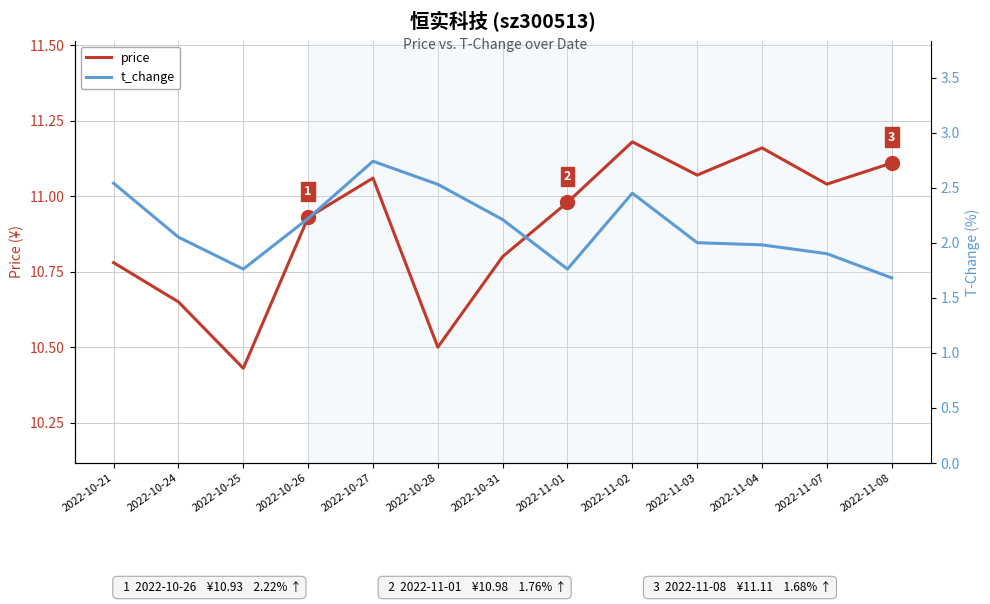

What is the sum of the t_change values at 2022-10-26 and 2022-11-03?

4.2